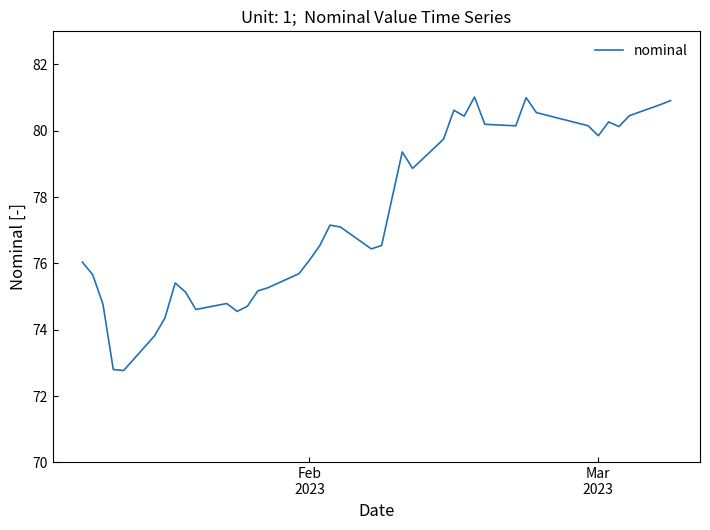

What is the difference between the maximum and minimum values?

8.2